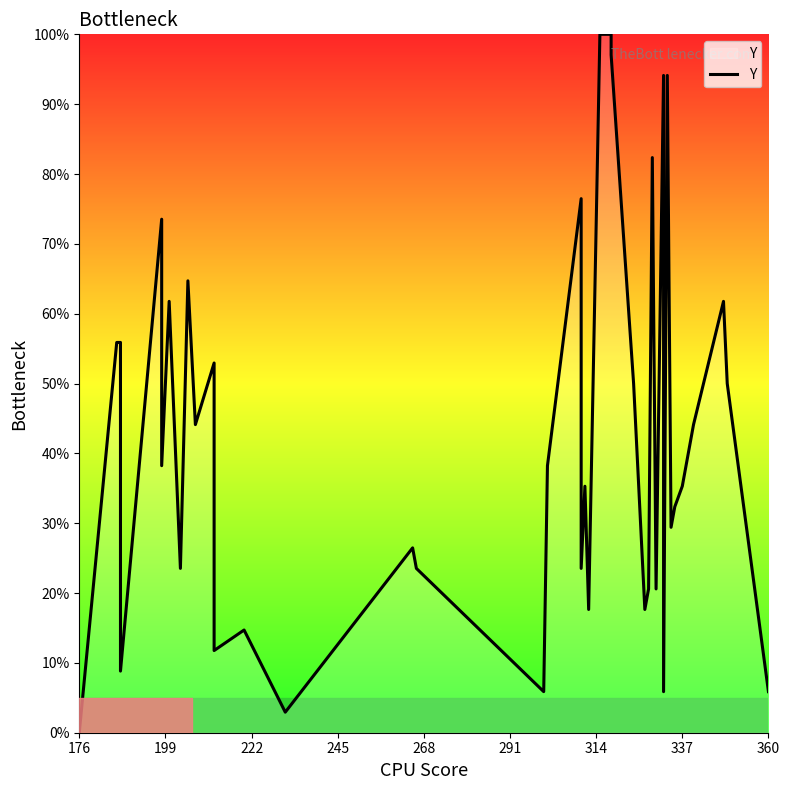

How many data points are less than 38?

20